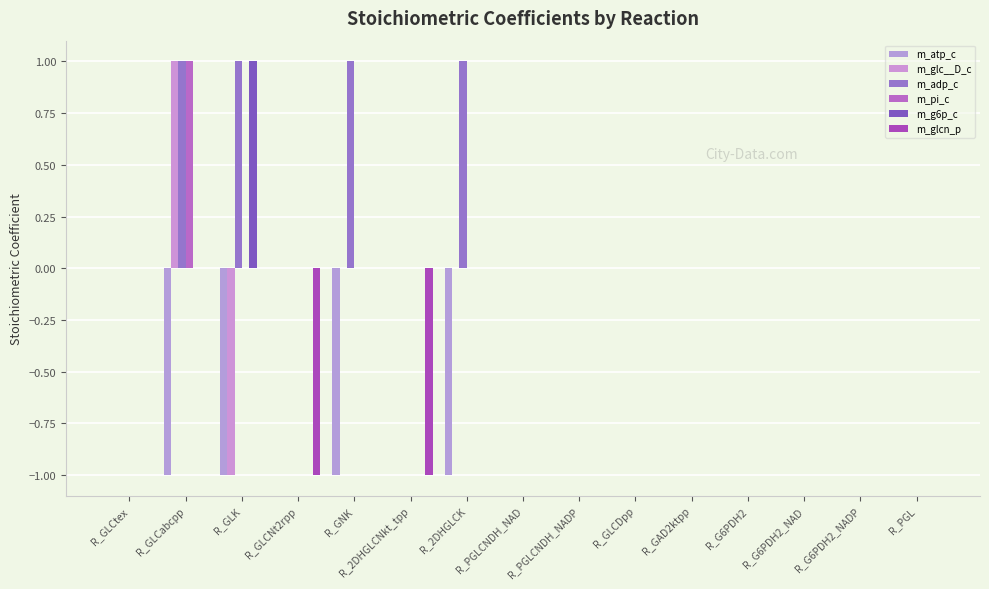

Are the bars grouped side by side (vs. stacked)?

Yes